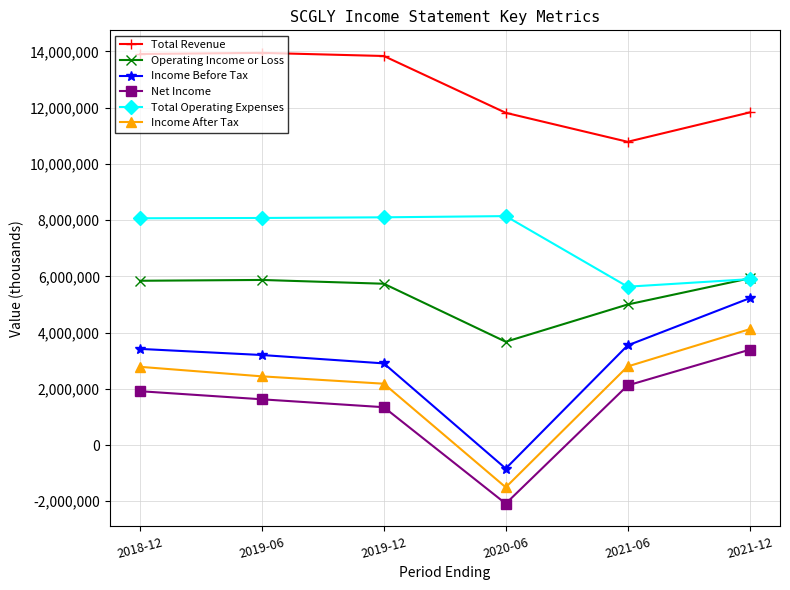

What is the spread (max minus min) of values at 2021-06?

8666200